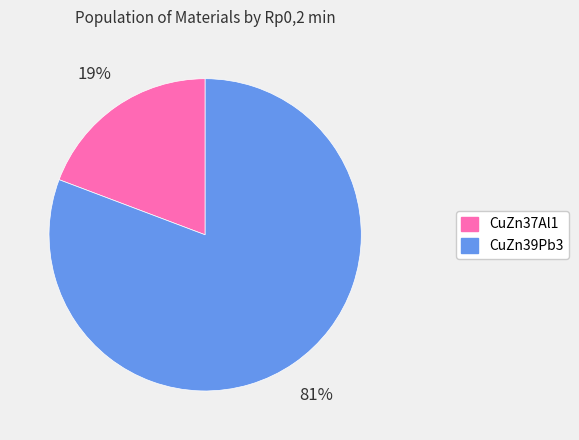

To the nearest percent, what is the average slice percentage?

50%